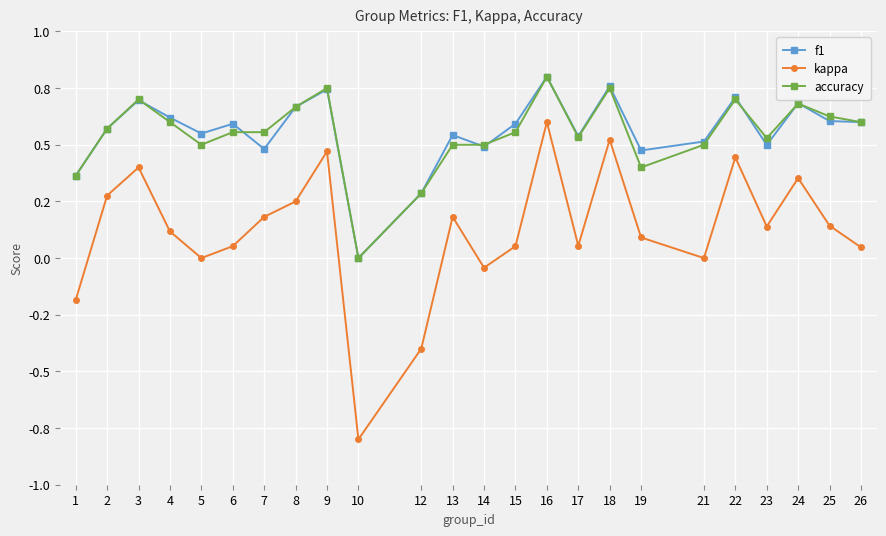

Is this an area chart (filled region under the line)?

No